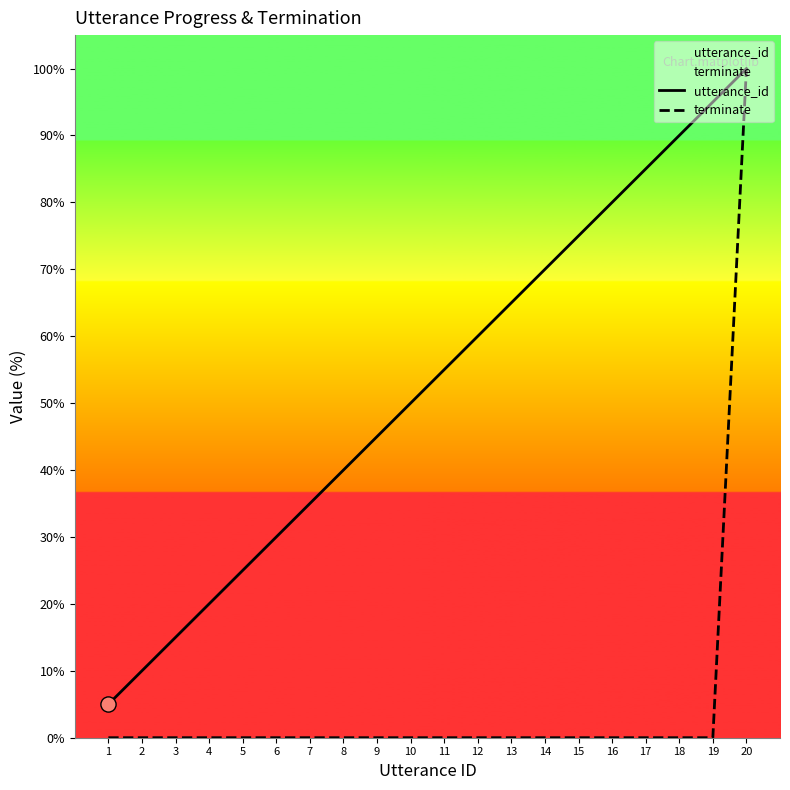

Which series contains the highest Y value?

utterance_id